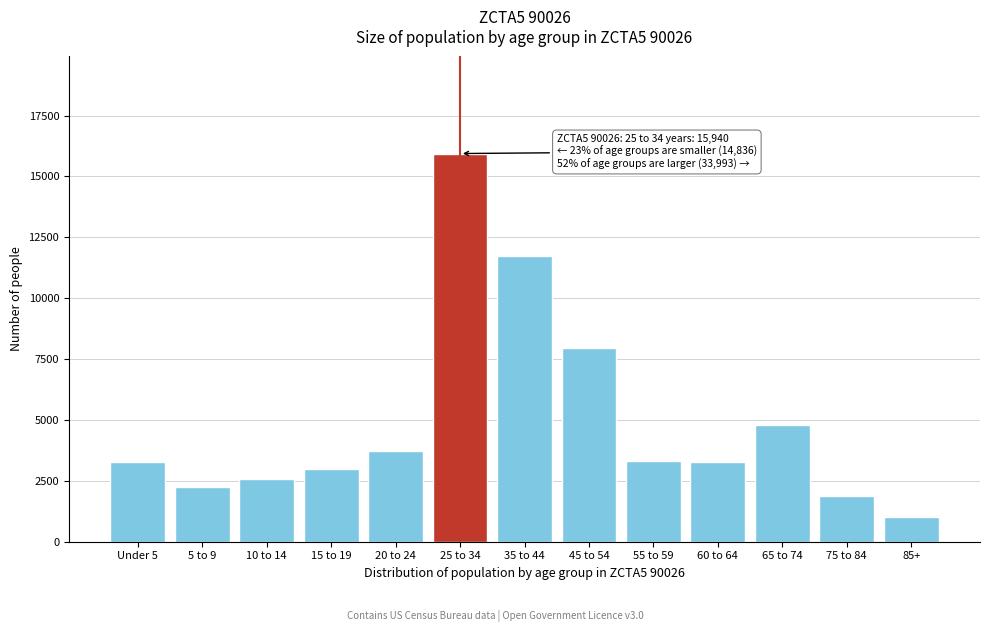

What is the change in value from 45 to 54 to 60 to 64?

-4684